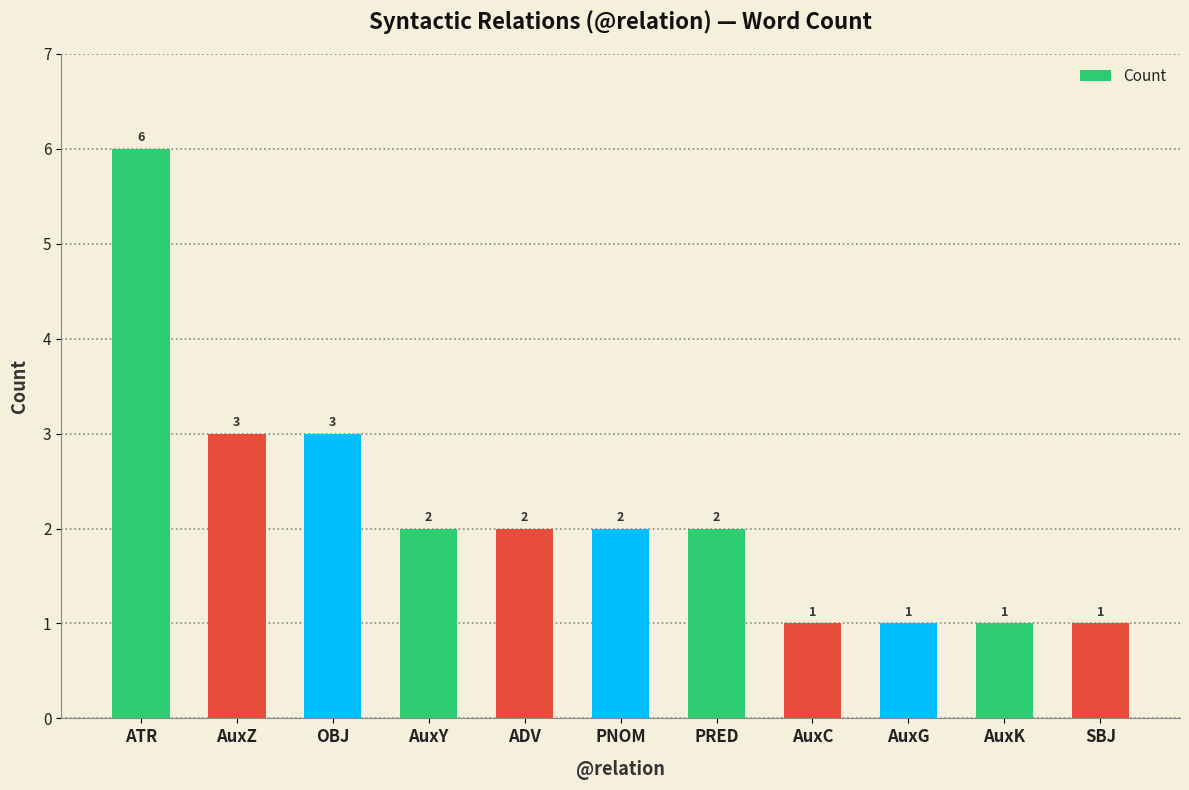

Which has a higher value, AuxC or ATR?

ATR